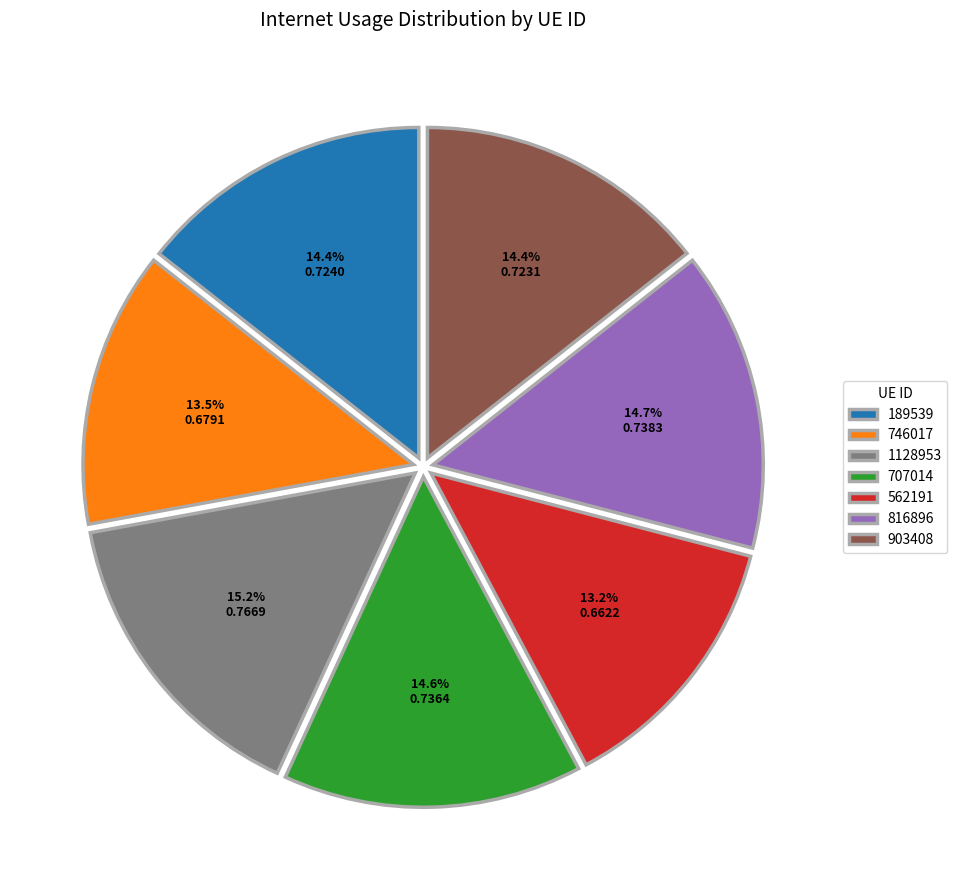

The 816896 slice represents 5% of the pie. True or false?

False